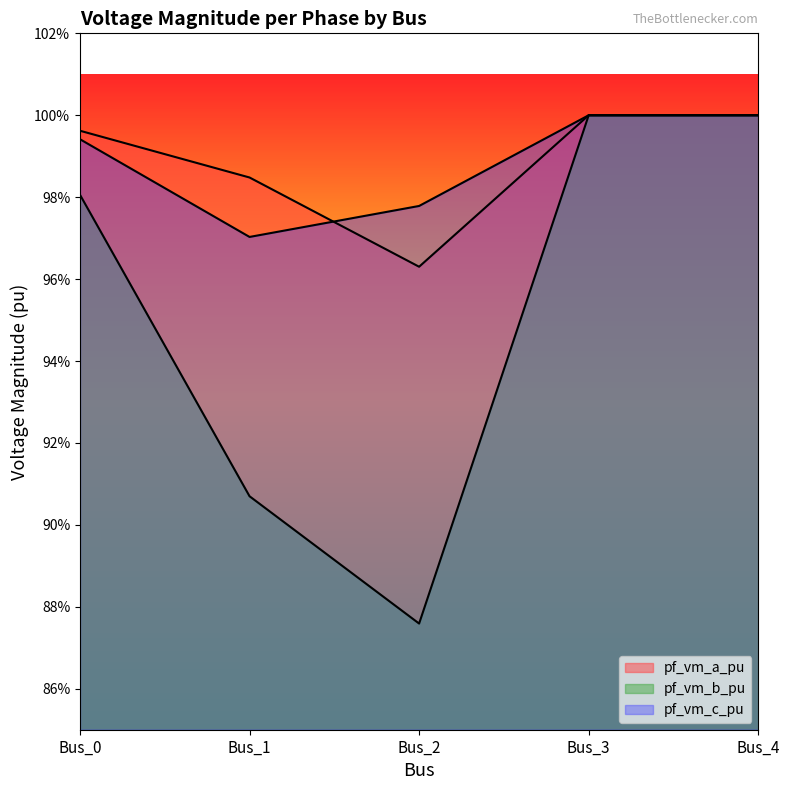

The pf_vm_b_pu series shows 0.4 at Bus_1. True or false?

False